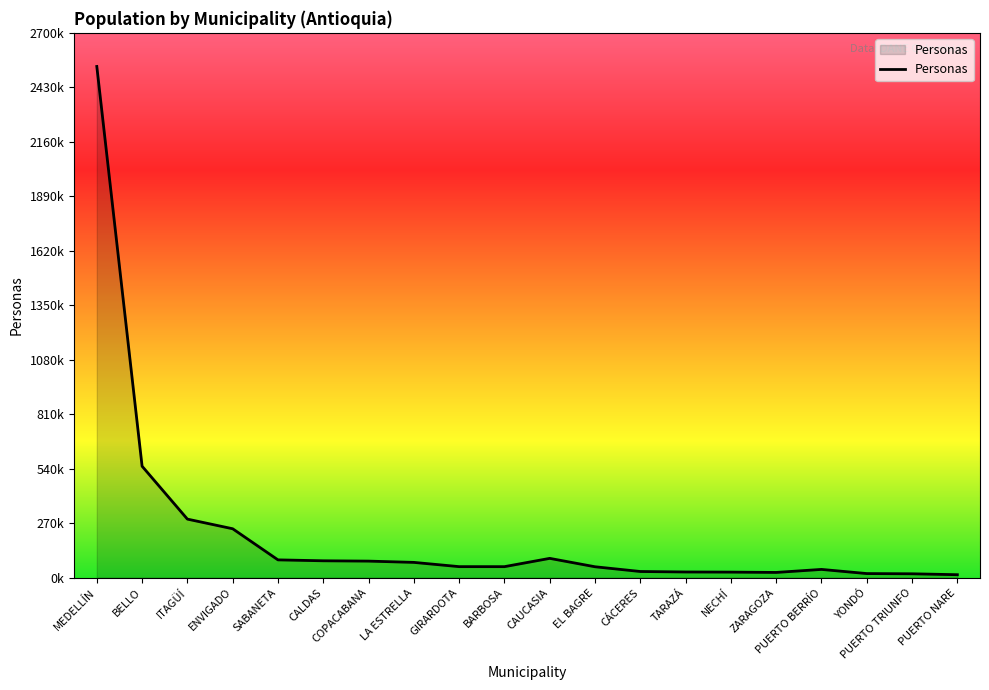

What position from the left is PUERTO BERRÍO?

17